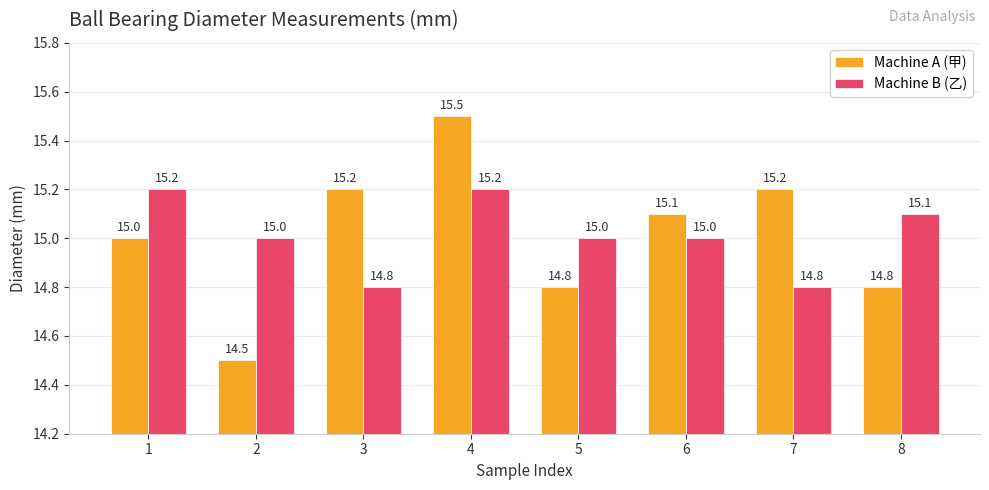

Which series changed the most between 2 and 4?

Machine A (甲)